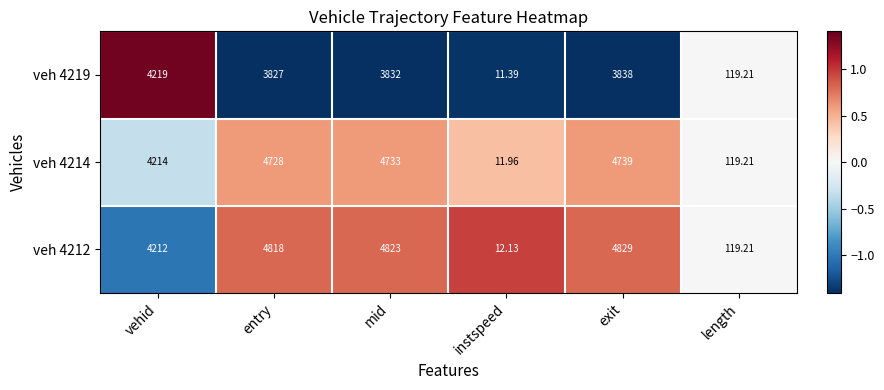

At which category is the sum across all series the highest?

exit